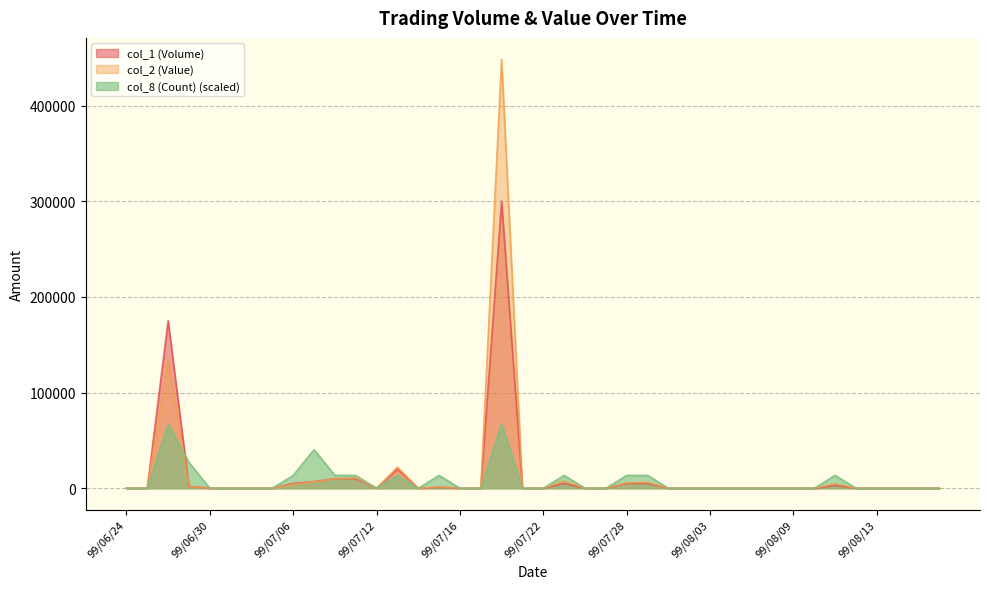

At how many categories does at least one series exceed 157379?

2